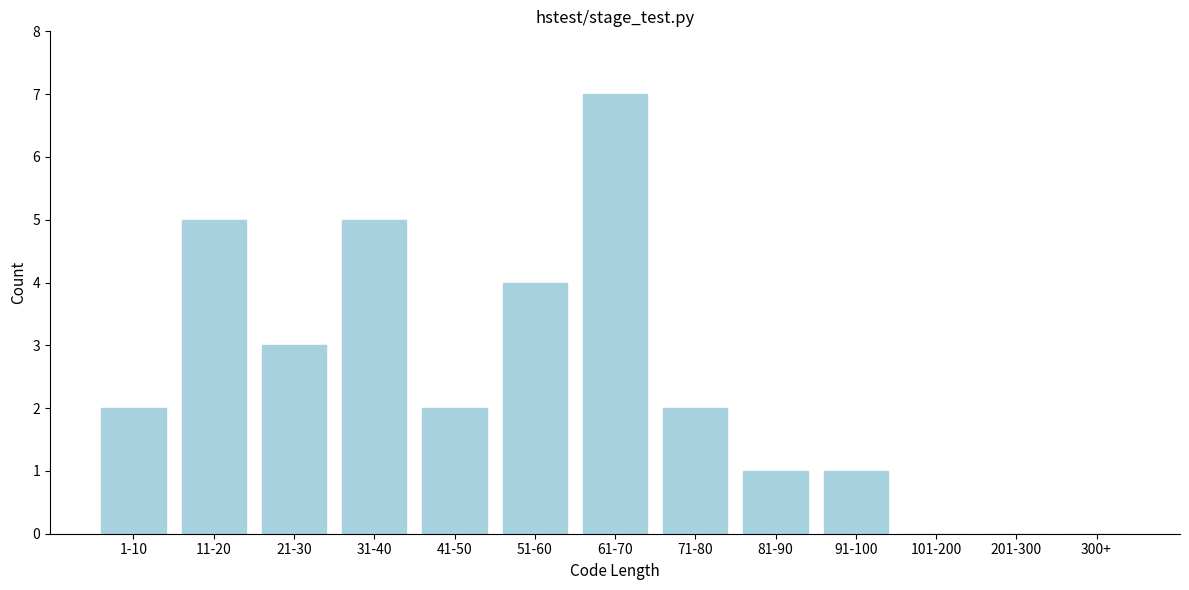

Reading right to left, list all the values displayed in this chart.

300+=0	201-300=0	101-200=0	91-100=1	81-90=1	71-80=2	61-70=7	51-60=4	41-50=2	31-40=5	21-30=3	11-20=5	1-10=2